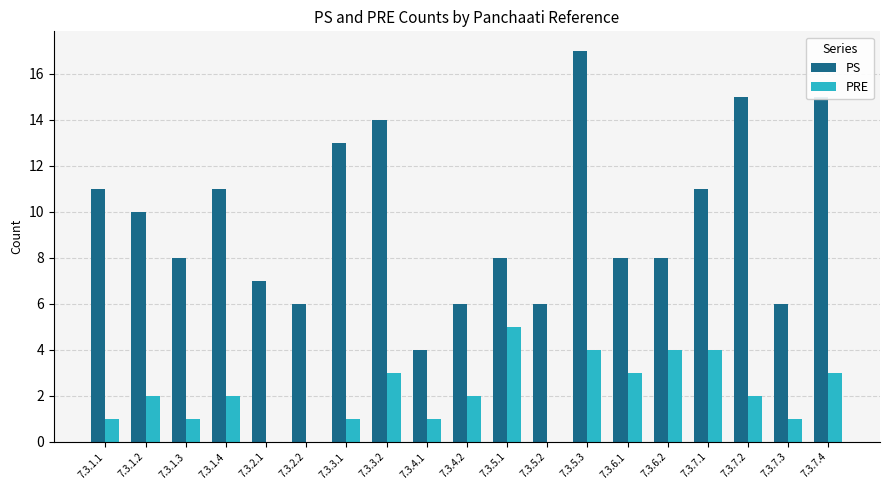

Which series has the largest total across all categories?

PS